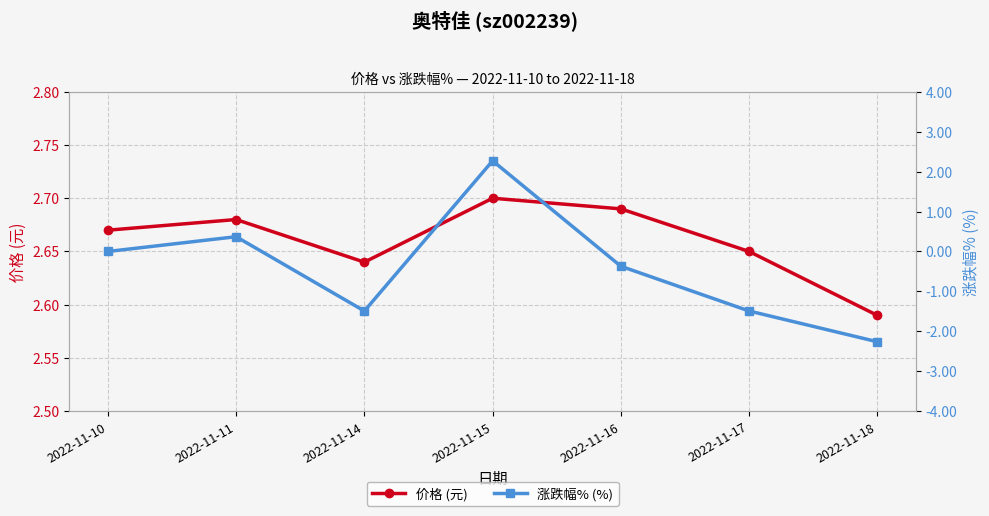

What is the value of the 涨跌幅% (%) point at the 7th from the left?

-2.3